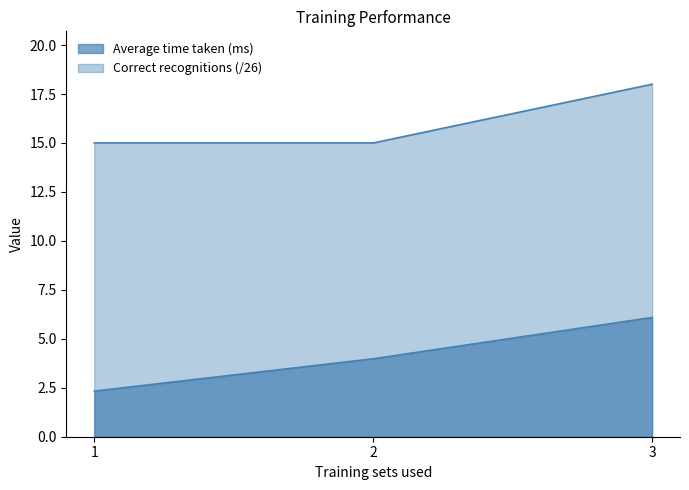

What is the average value of the Correct recognitions (/26) series?

16.0